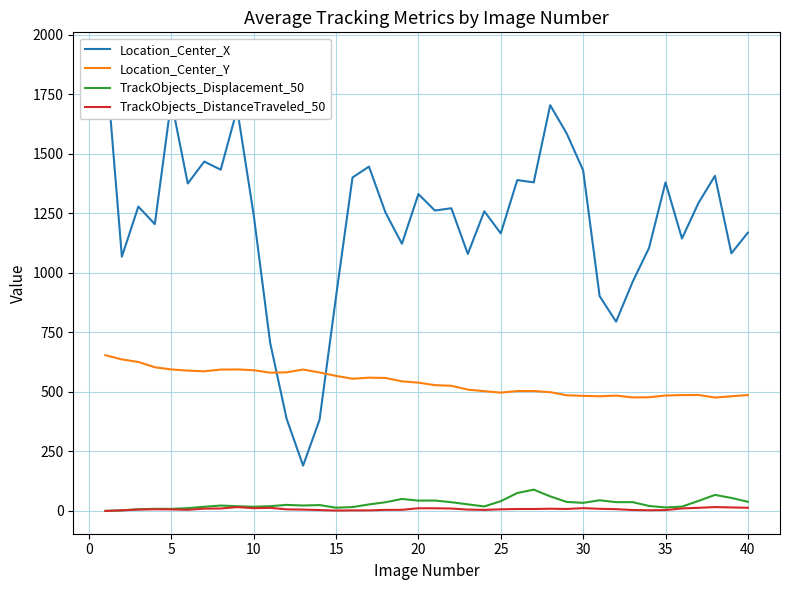

Which series has the largest total across all categories?

Location_Center_X